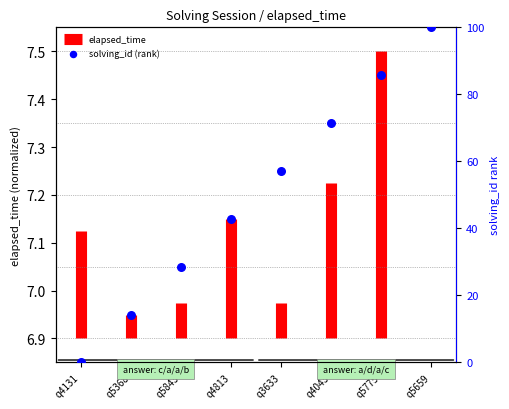

Between q3633 and q4813, which is larger?

q3633